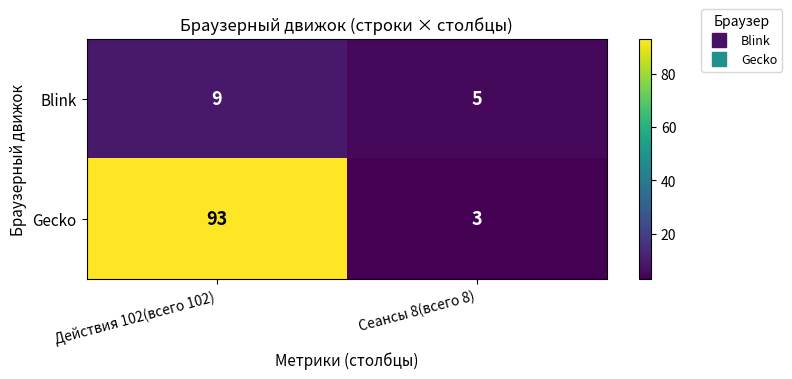

The value of Gecko at Действия 102(всего 102) is 124. True or false?

False